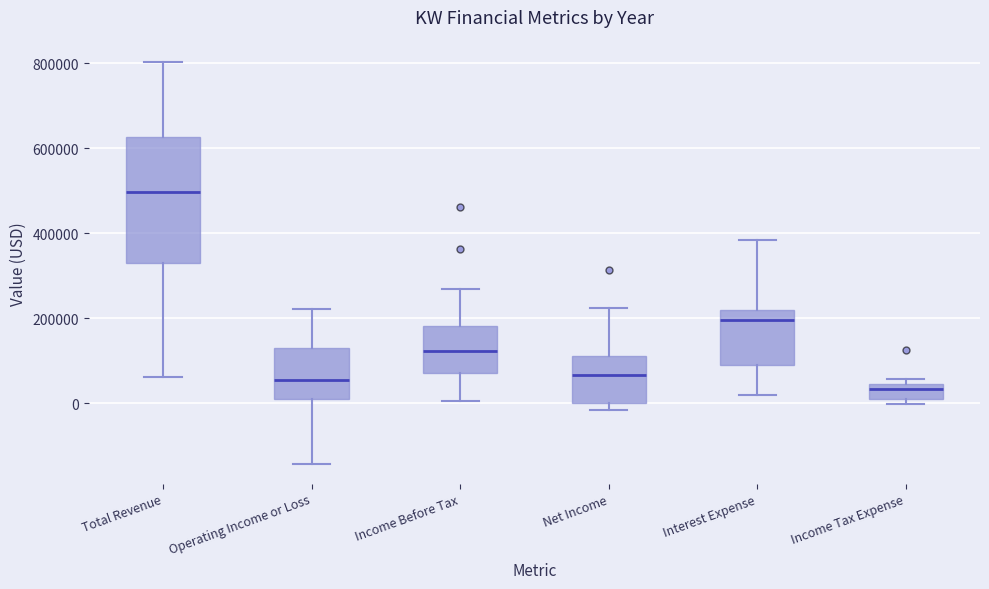

Which box has the highest median line?

Total Revenue